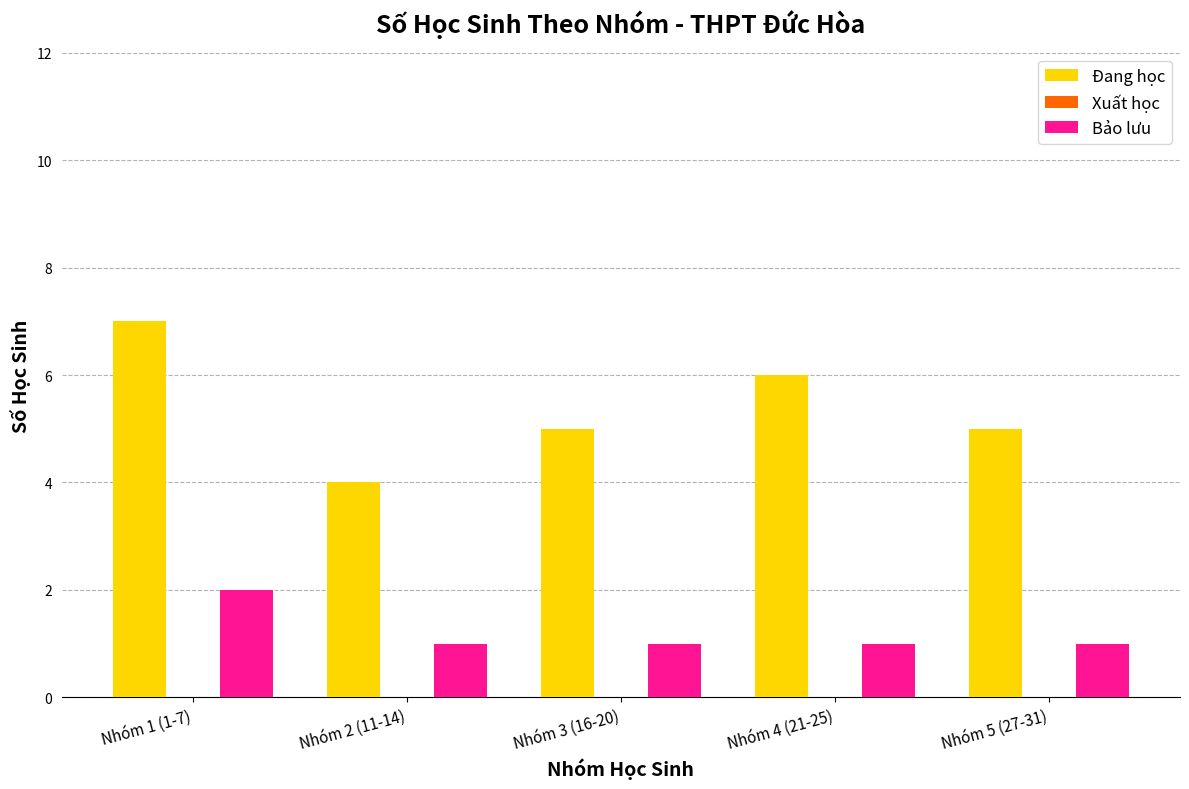

Reading right to left, what are all the values shown in this chart?

Đang học: Nhóm 5 (27-31)=5	Nhóm 4 (21-25)=6	Nhóm 3 (16-20)=5	Nhóm 2 (11-14)=4	Nhóm 1 (1-7)=7
Bảo lưu: Nhóm 5 (27-31)=1	Nhóm 4 (21-25)=1	Nhóm 3 (16-20)=1	Nhóm 2 (11-14)=1	Nhóm 1 (1-7)=2